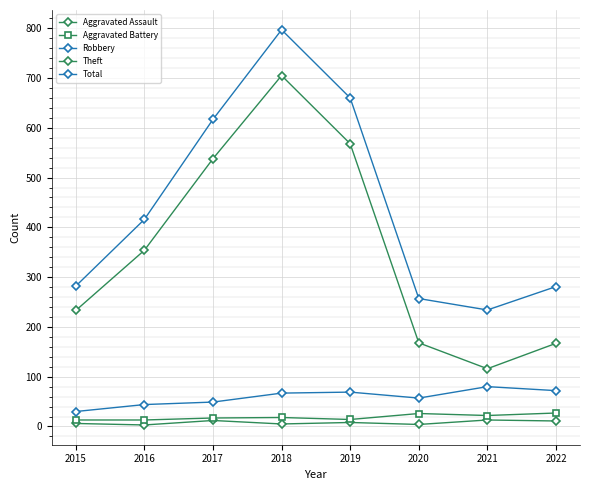

True or false: Theft and Aggravated Battery intersect in this chart.

False